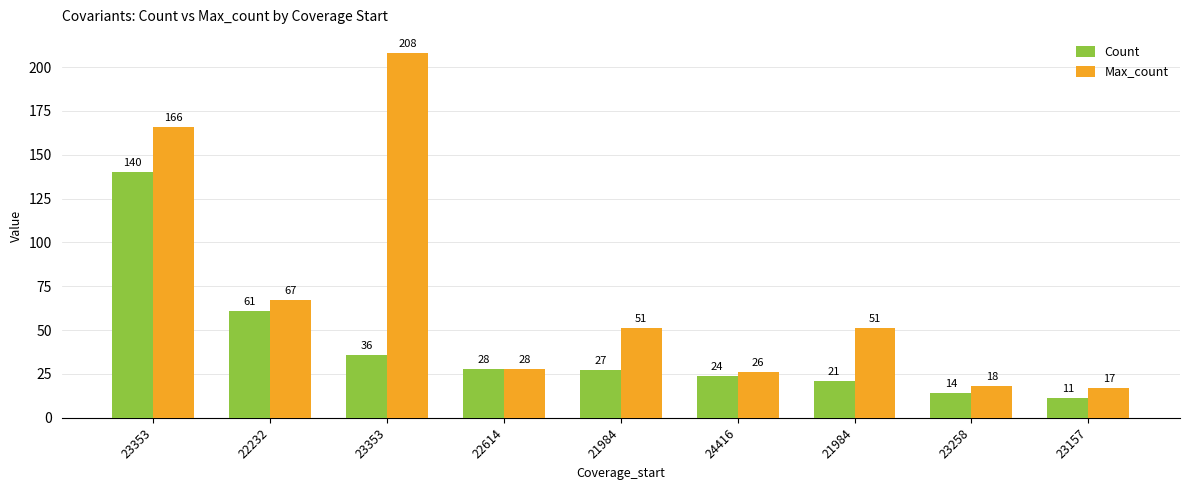

Between 23353 and 24416, which series saw the biggest shift?

Max_count